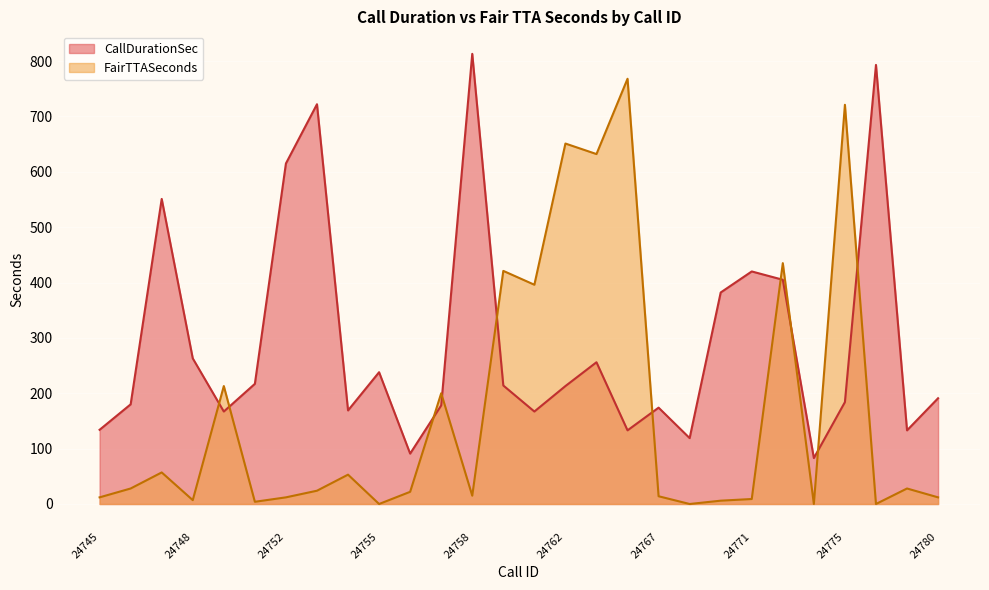

How many times do FairTTASeconds and CallDurationSec cross each other?

10